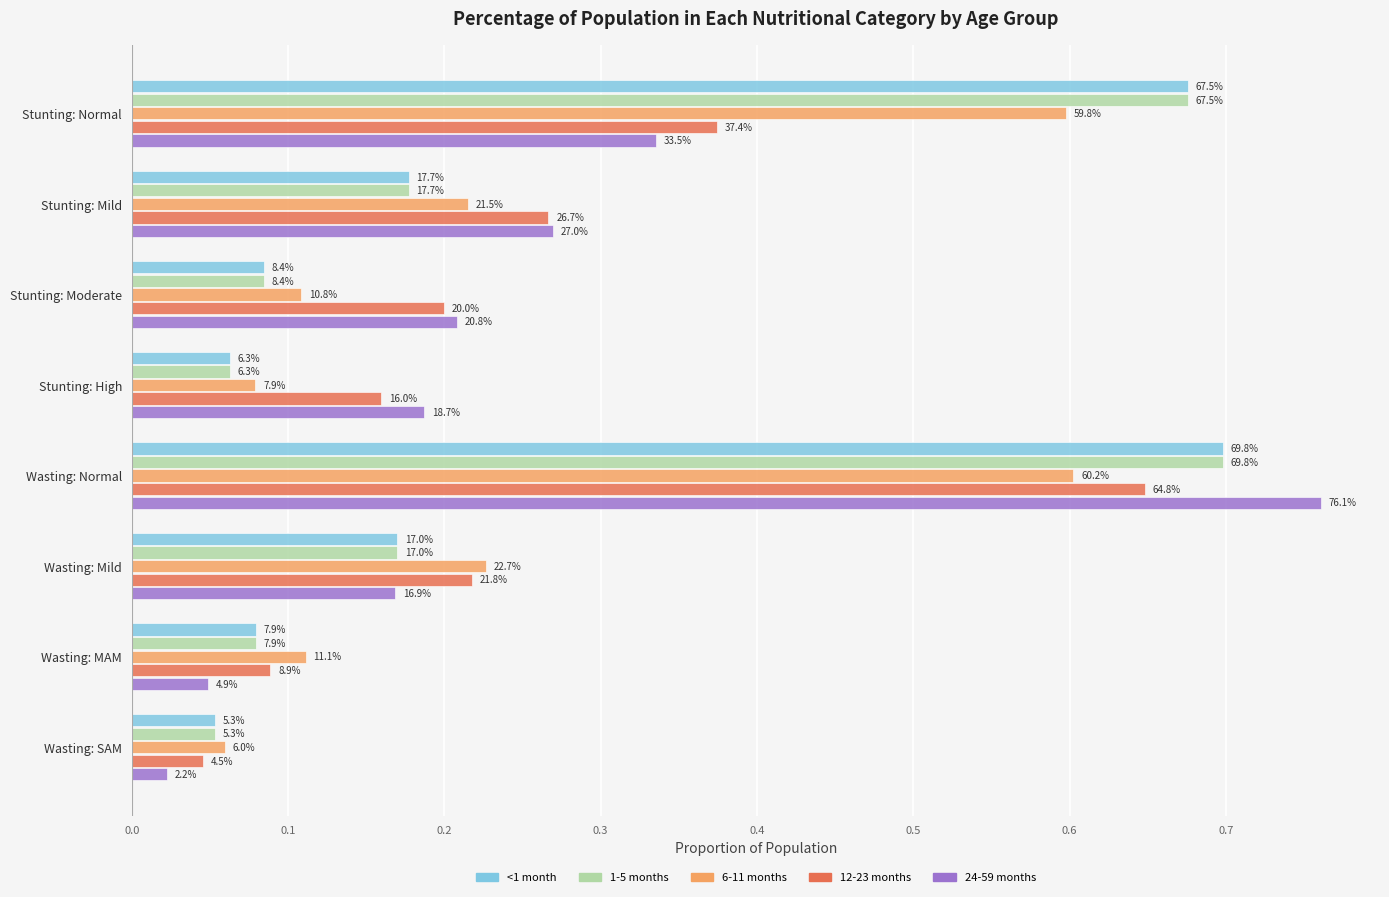

At how many categories does at least one series exceed 0?

8